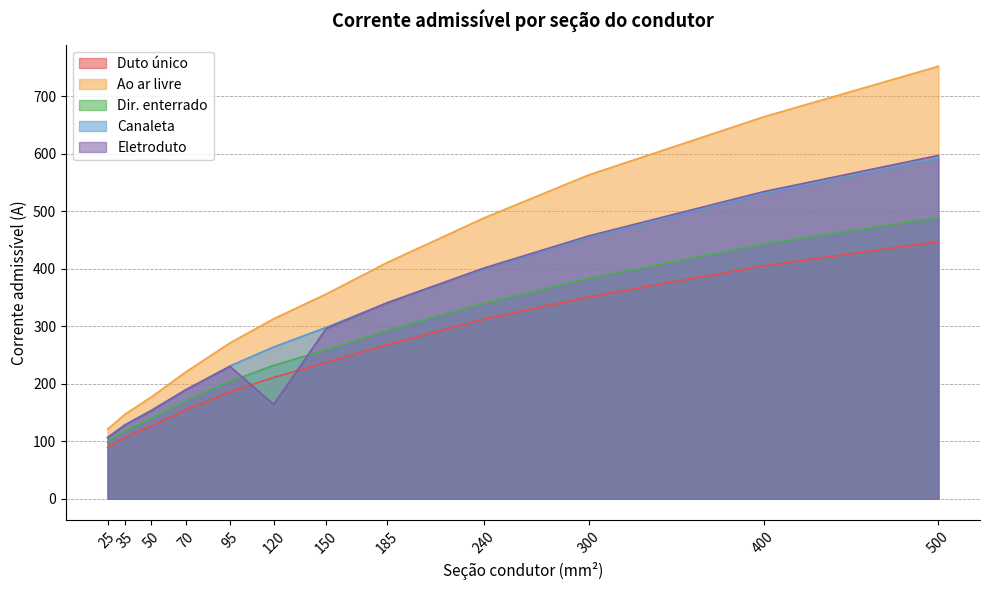

Between 35 and 240, which is larger?

240